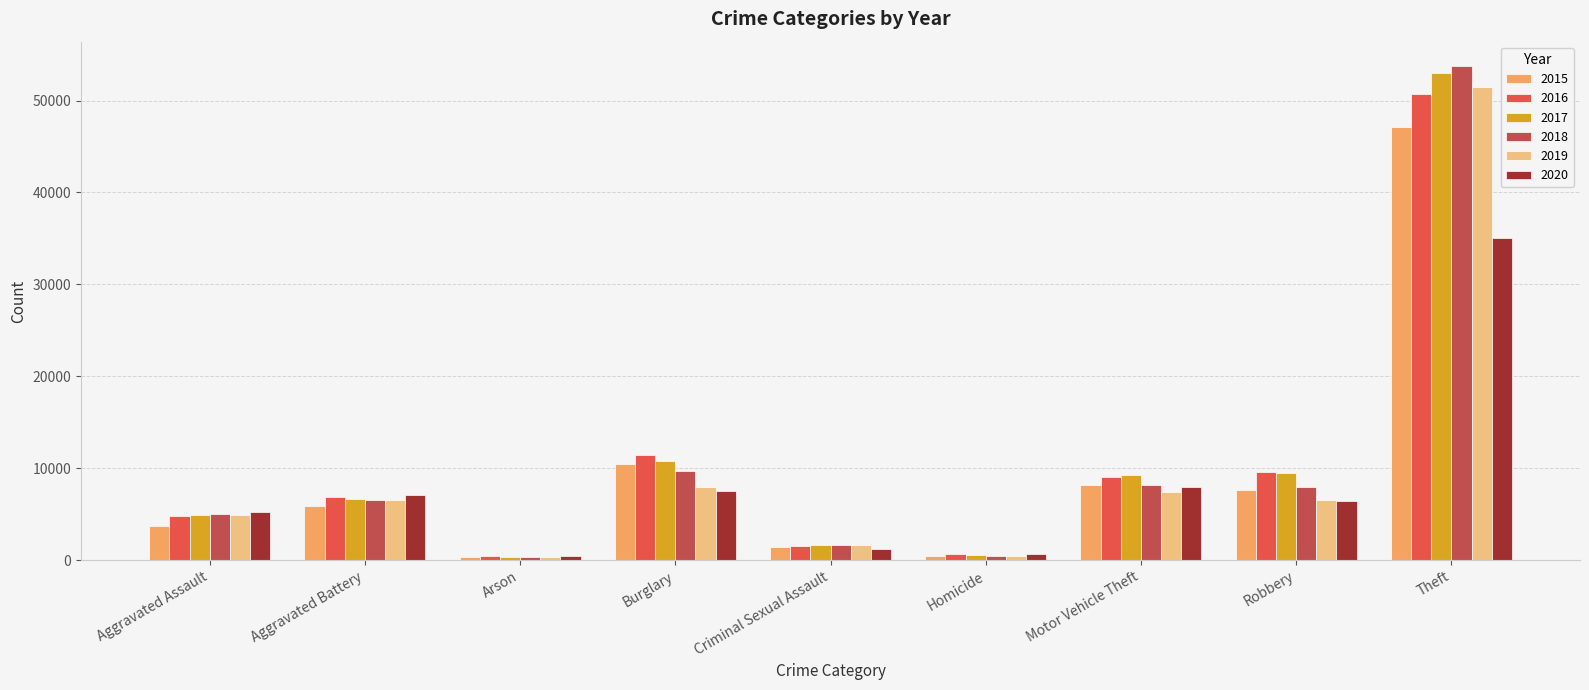

List the series in order of their peak value, highest first.

2018, 2017, 2019, 2016, 2015, 2020